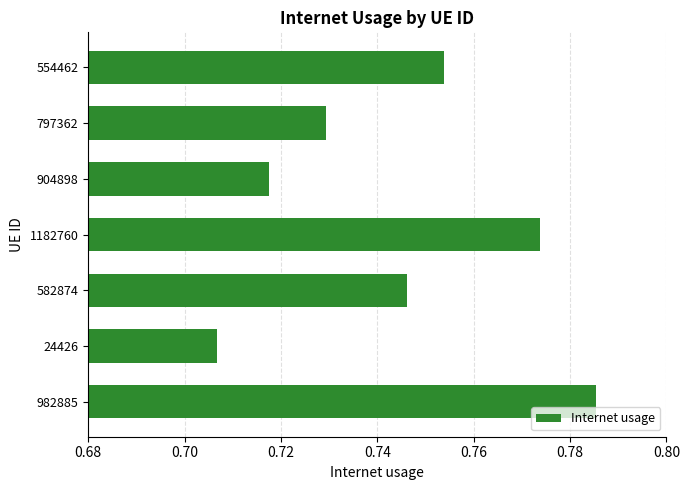

Which label corresponds to the largest value in the chart?

982885